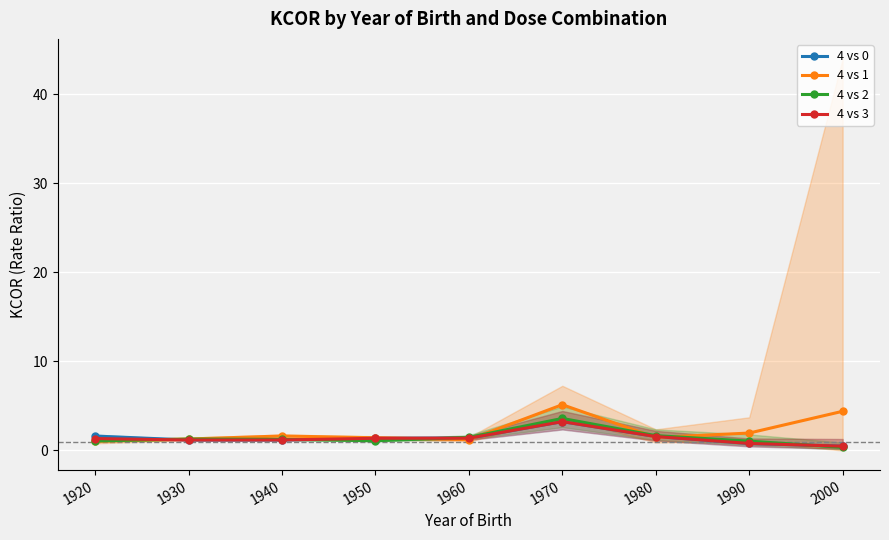

What is the total value across all series at 1950?

5.3